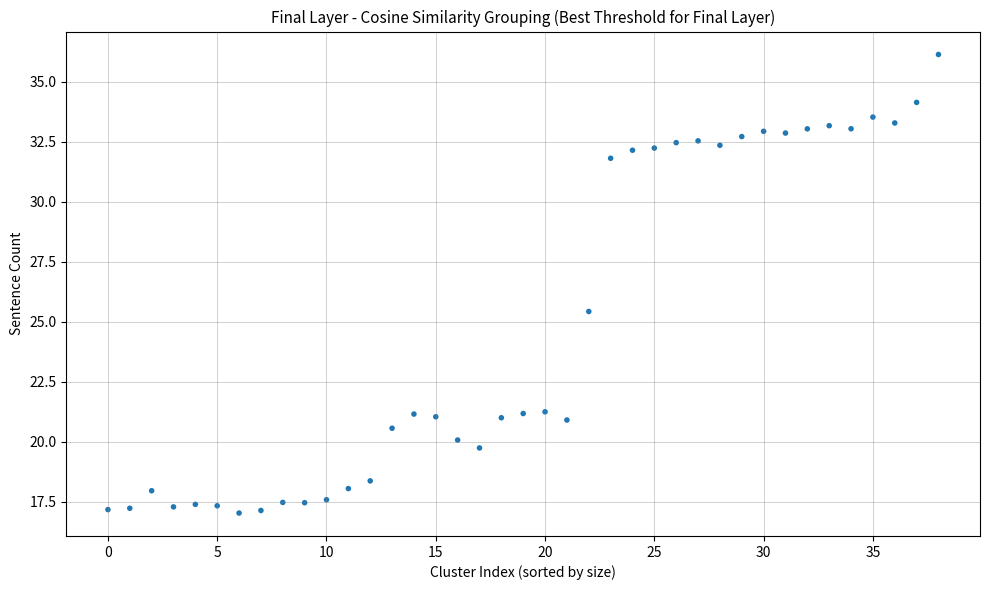

What is the range of Y values (max minus min)?

19.1